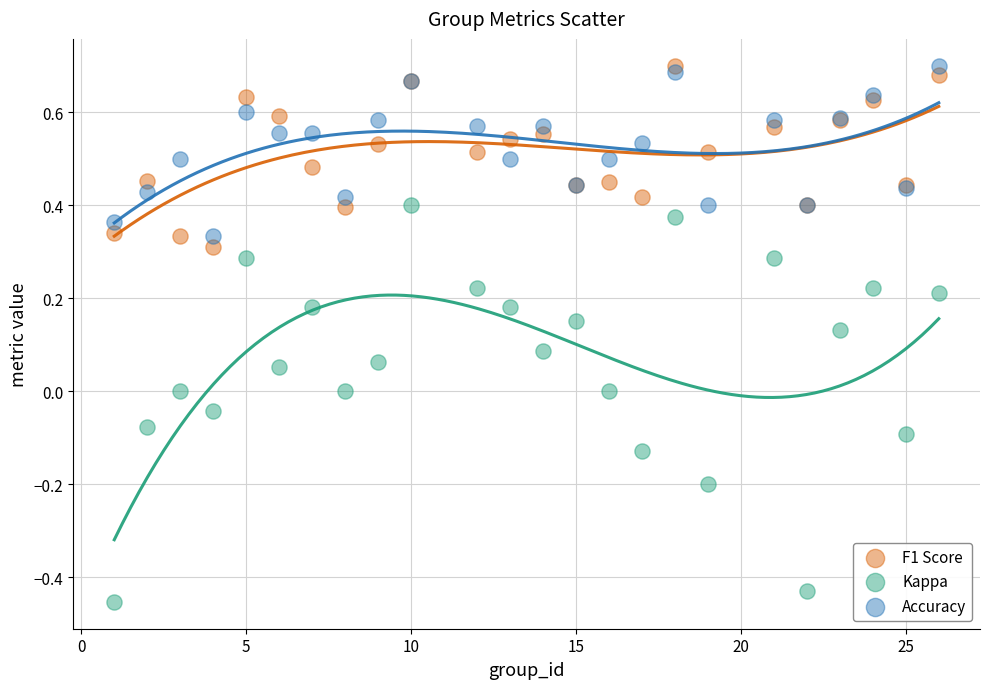

Which series contains the lowest Y value?

Kappa